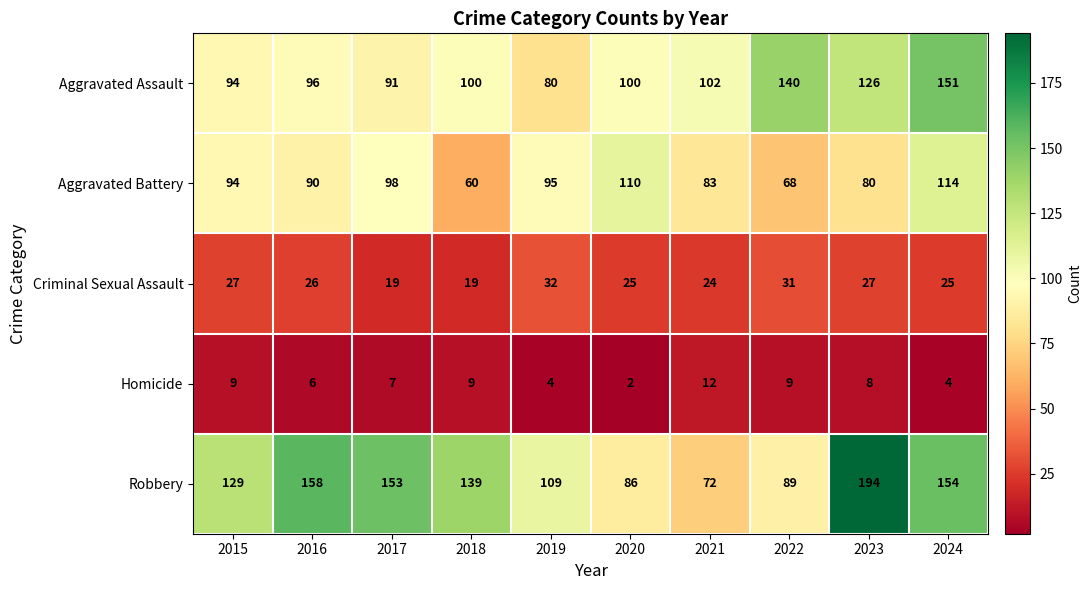

What is the sum of all Criminal Sexual Assault values?

255